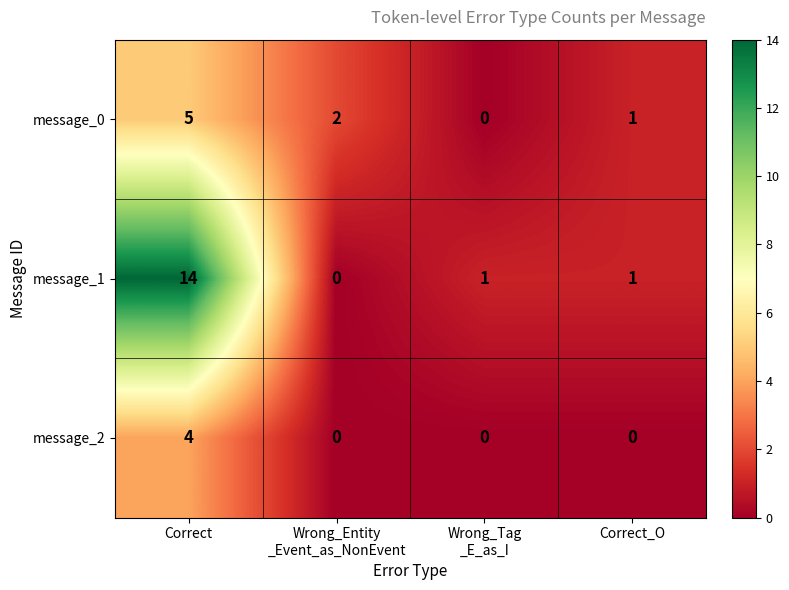

How many values in the message_0 series are below 2?

2